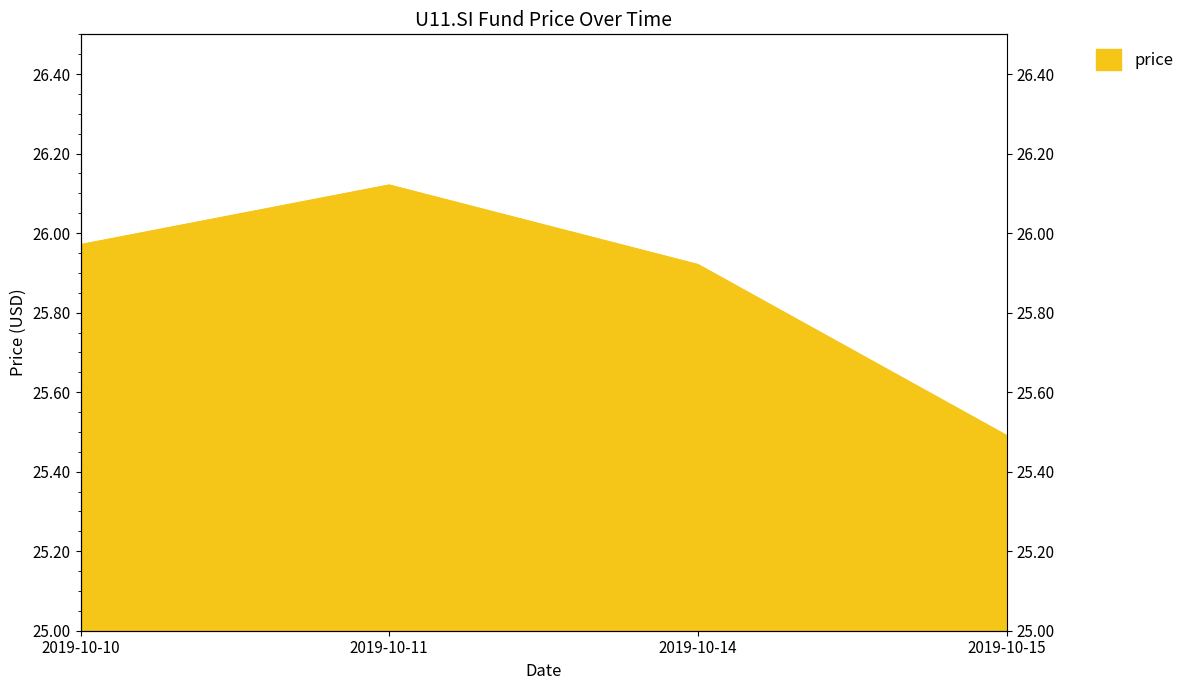

List the labels in order of value, largest first.

2019-10-11, 2019-10-10, 2019-10-14, 2019-10-15